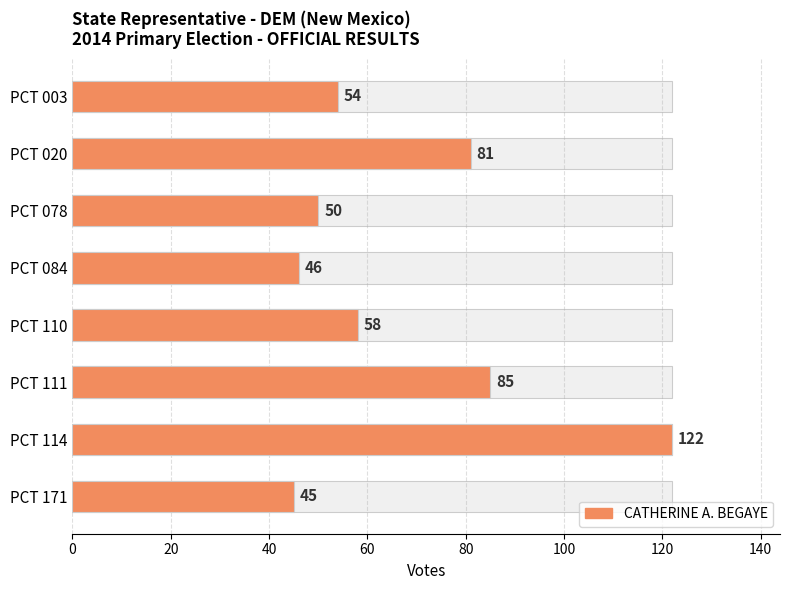

How many data points are less than 58?

4